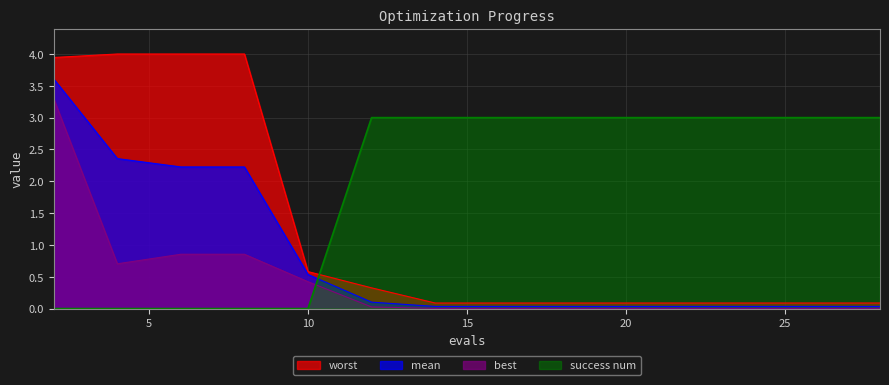

Reading left to right, extract all data points from this chart.

mean: 3.6	2.4	2.2	2.2	0.5	0.1	0.0	0.0	0.0	0.0	0.0	0.0	0.0	0.0	0.0	0.0
best: 3.3	0.7	0.9	0.9	0.4	0.0	0.0	0.0	0.0	0.0	0.0	0.0	0.0	0.0	0.0	0.0
worst: 3.9	4.0	4.0	4.0	0.6	0.3	0.1	0.1	0.1	0.1	0.1	0.1	0.1	0.1	0.1	0.1
success num: 0.0	0.0	0.0	0.0	0.0	3.0	3.0	3.0	3.0	3.0	3.0	3.0	3.0	3.0	3.0	3.0